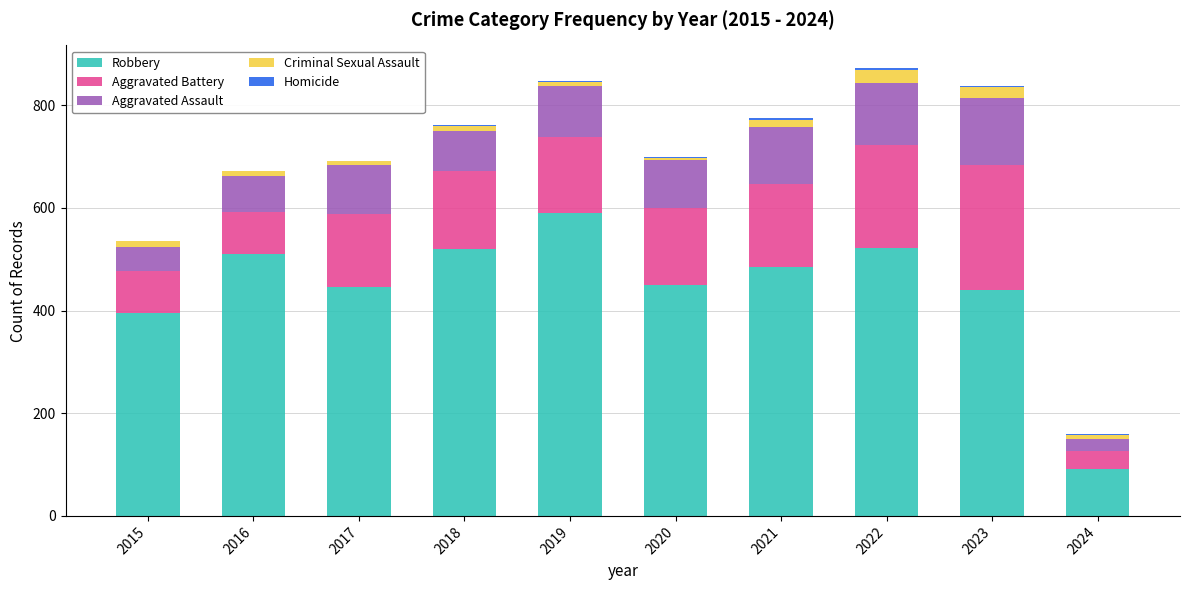

What is the highest value of the Robbery series?

591